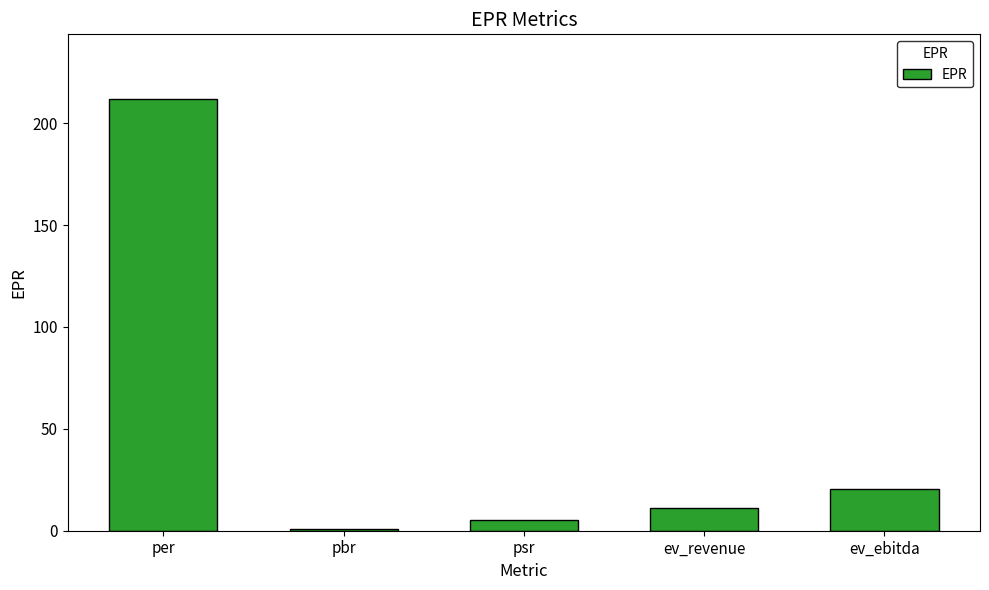

What is the label of the 3rd bar from the right?

psr